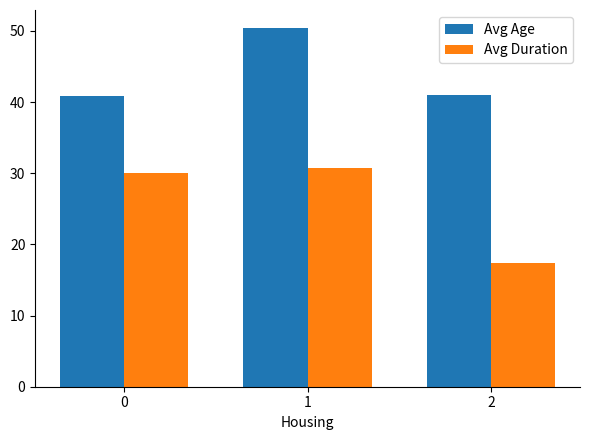

What is the maximum value shown in the chart?

50.4